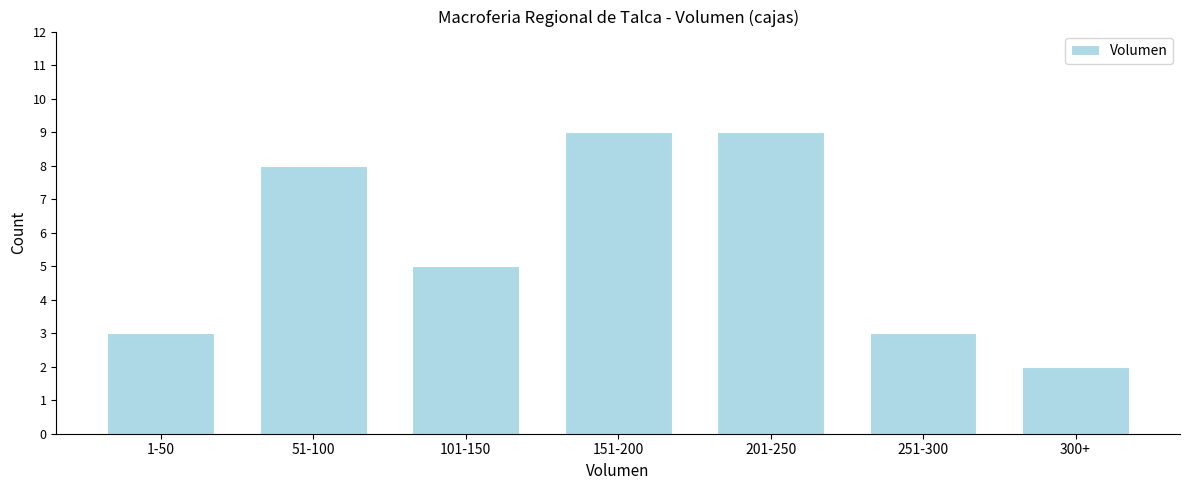

Reading left to right, extract all data points from this chart.

1-50=3	51-100=8	101-150=5	151-200=9	201-250=9	251-300=3	300+=2